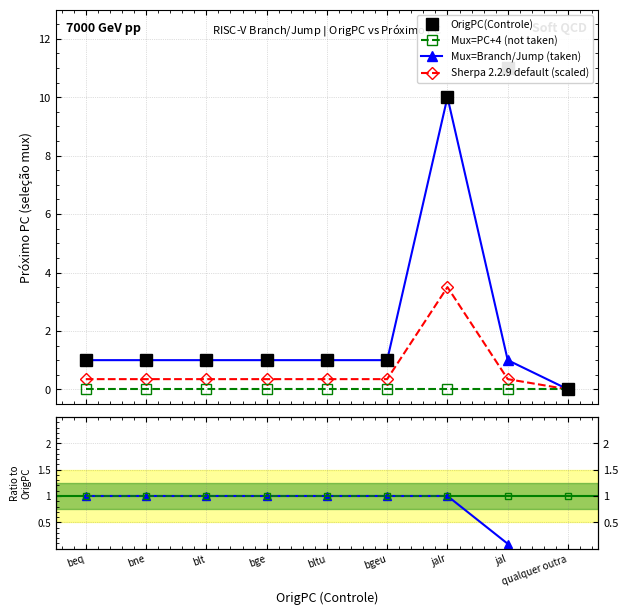

What is the value of the Ratio to ref point at the 4th from the left?

1.0